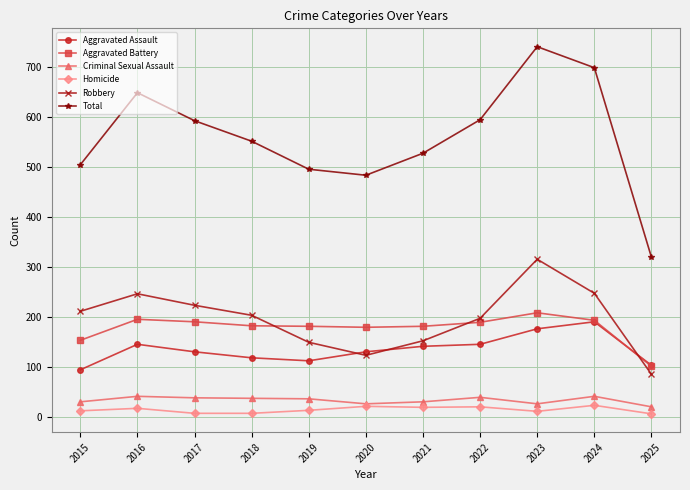

Which series changed the most between 2024 and 2025?

Total